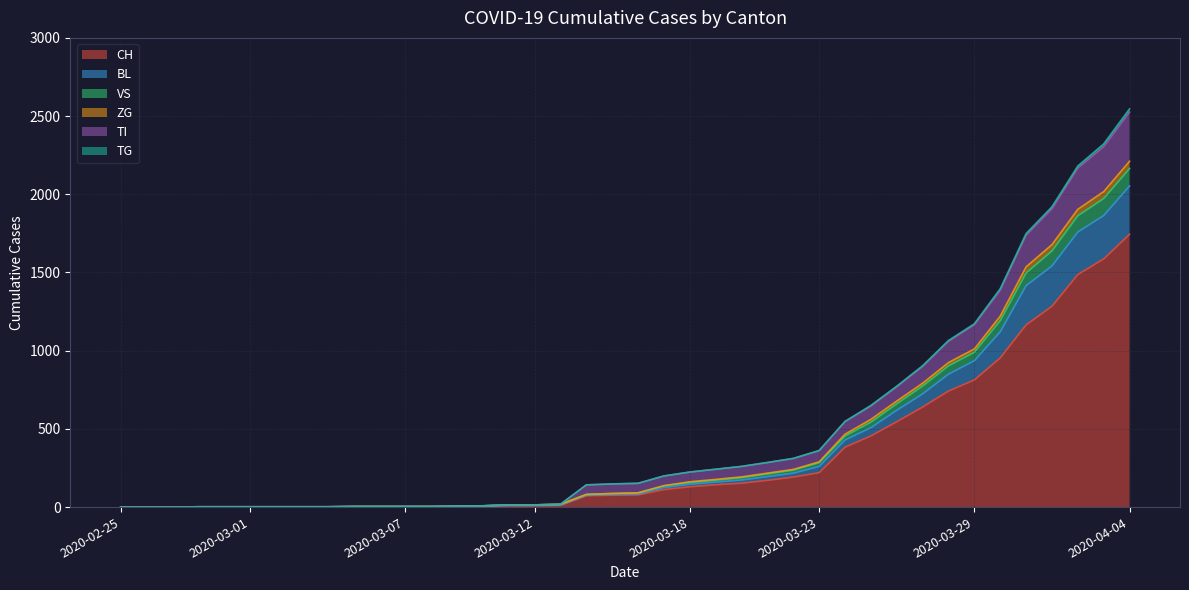

What is the maximum value for ZG?

2211